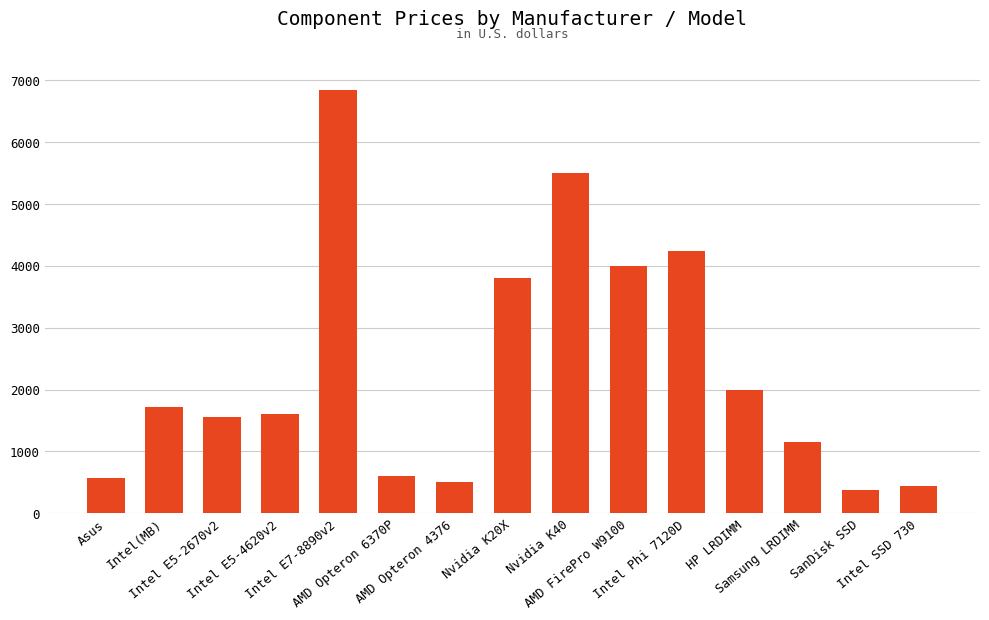

What is the difference between the maximum and minimum values?

6471